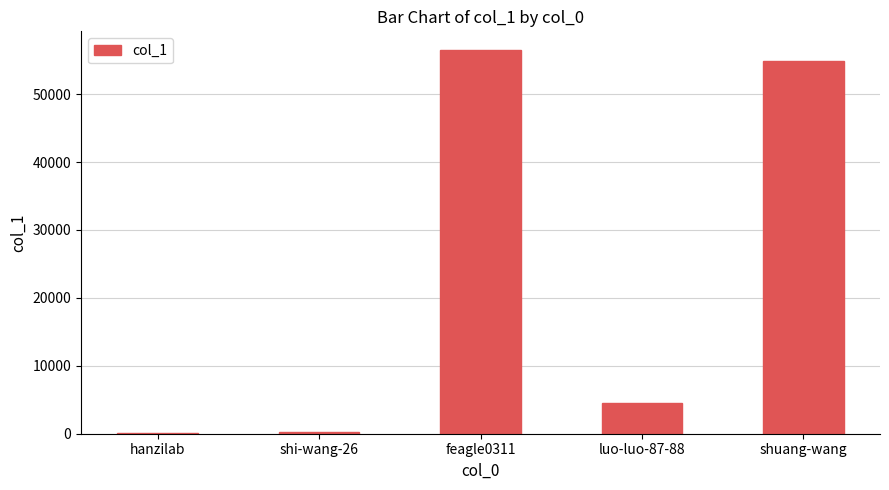

Which label corresponds to the largest value in the chart?

feagle0311